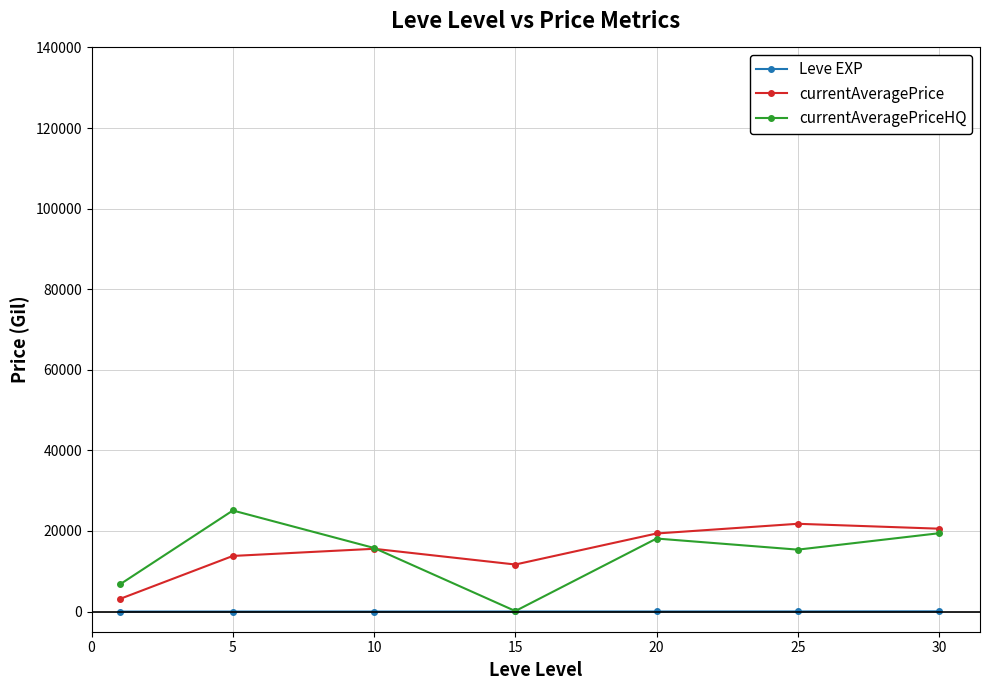

True or false: currentAveragePrice has more than 0 points higher than both neighbors.

True